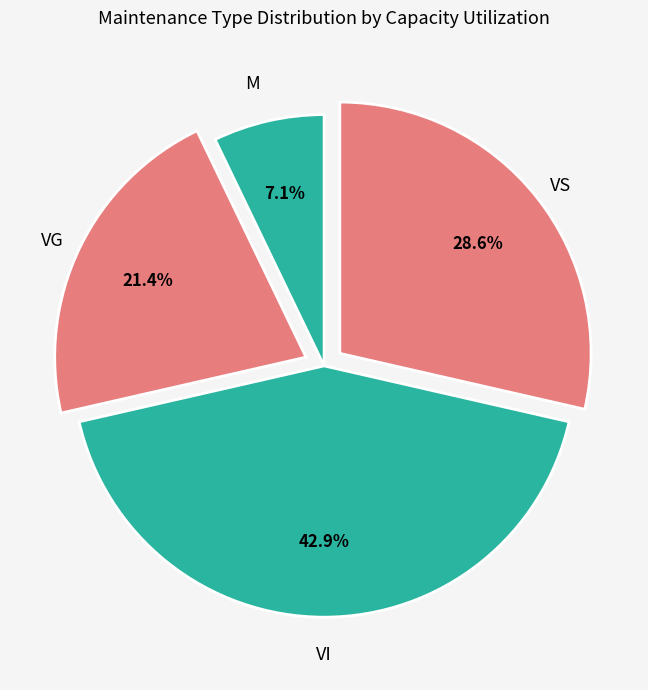

How many segments does this pie chart have?

4